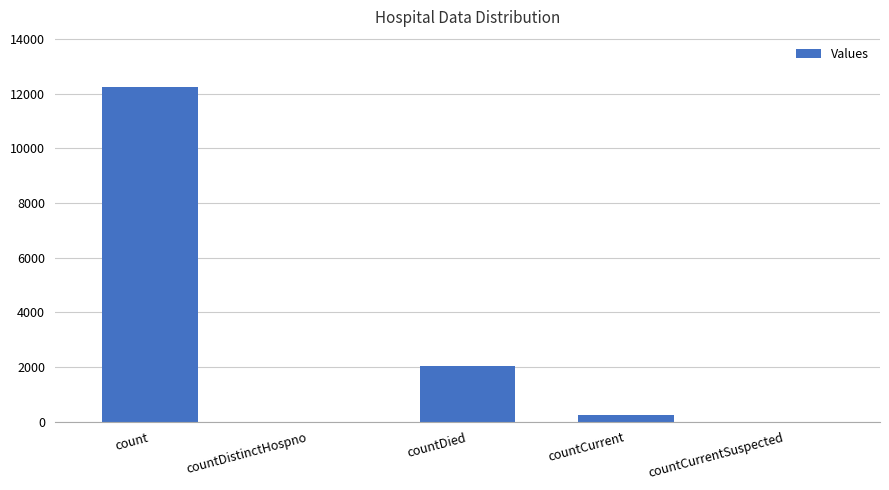

What is the maximum value shown in the chart?

12244